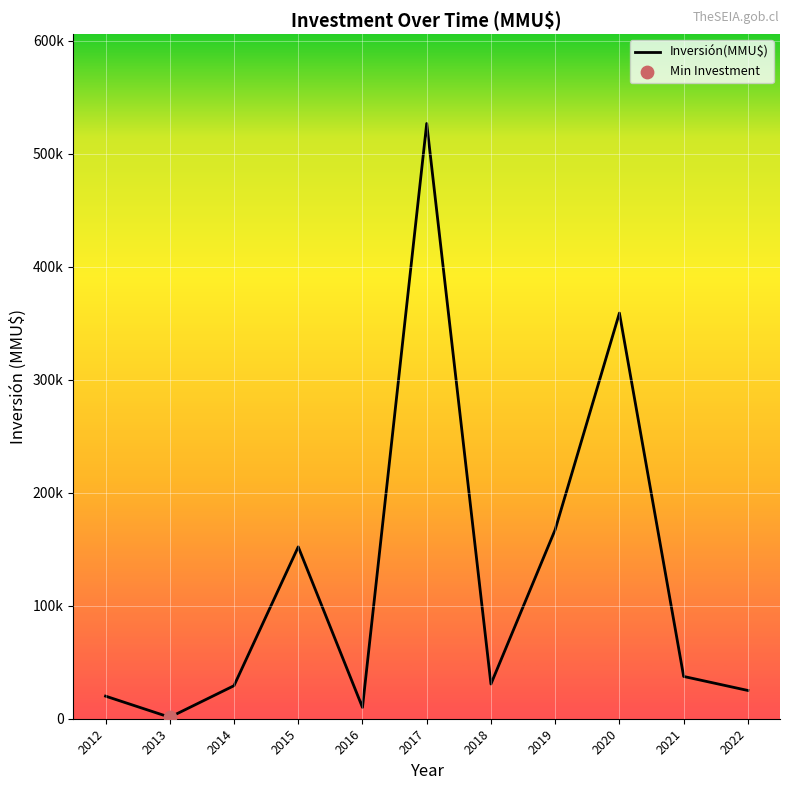

What is the change in value from 2012 to 2022?

+5000